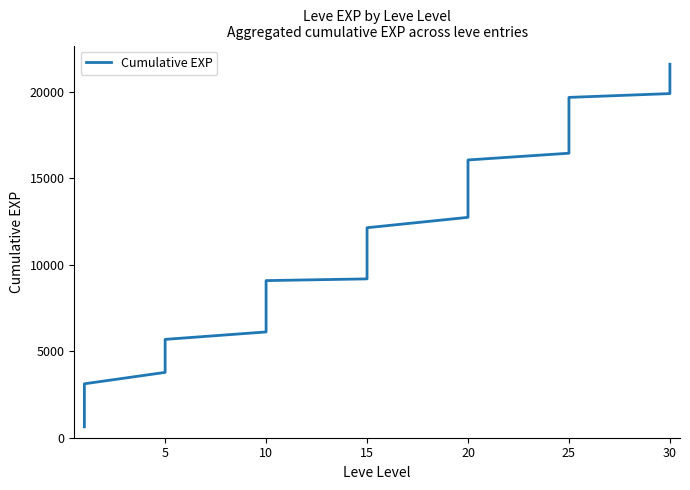

What is the average value?

10647